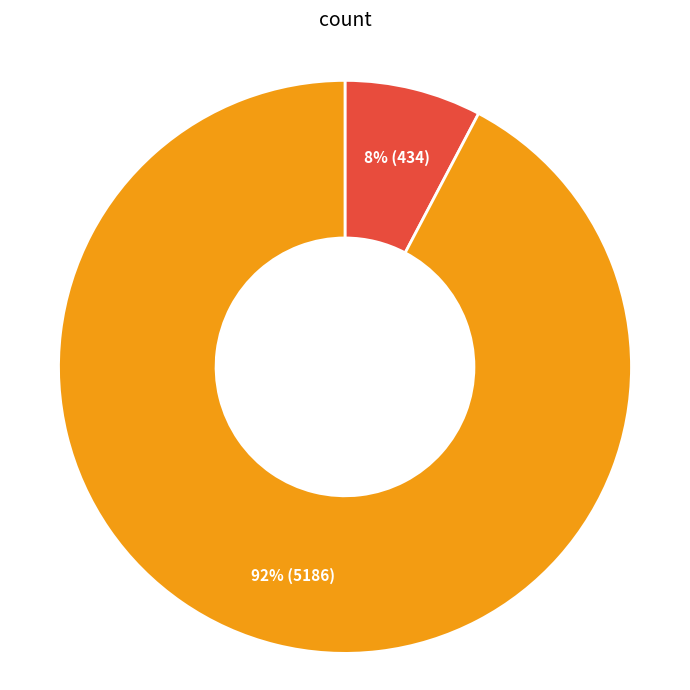

To the nearest percent, what is the average slice percentage?

50%